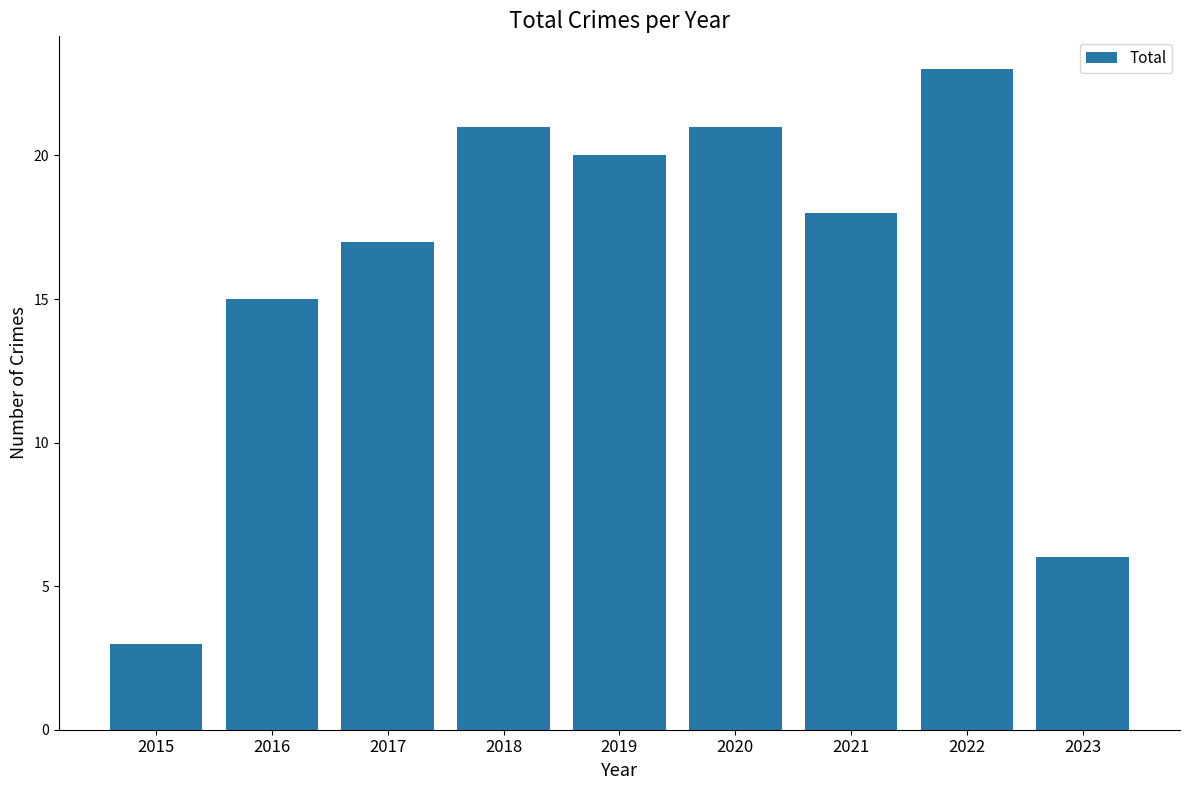

At which category does the chart reach its minimum across all series?

2015